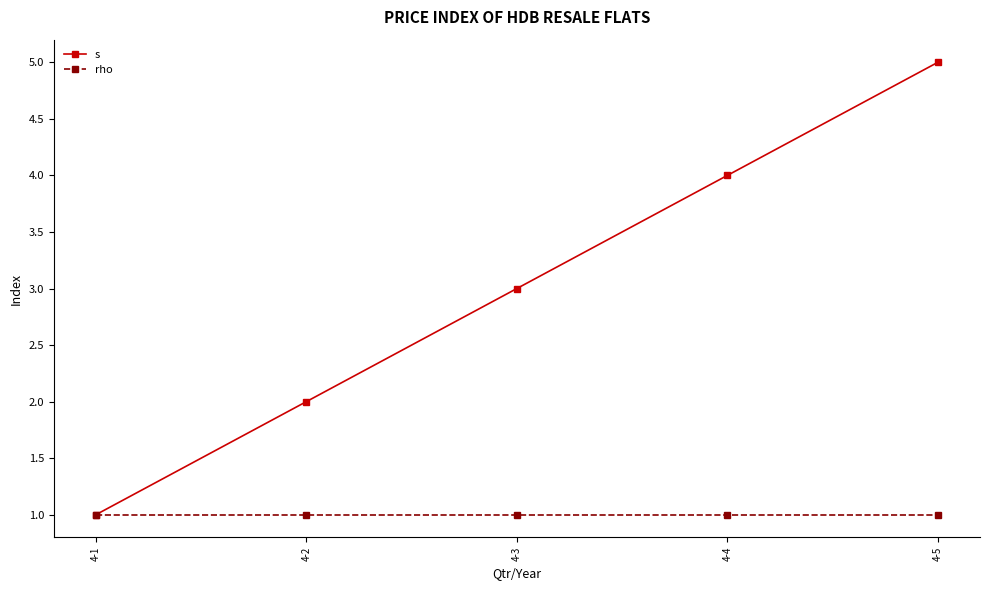

Is it true that rho equals 2 at 4-5?

False